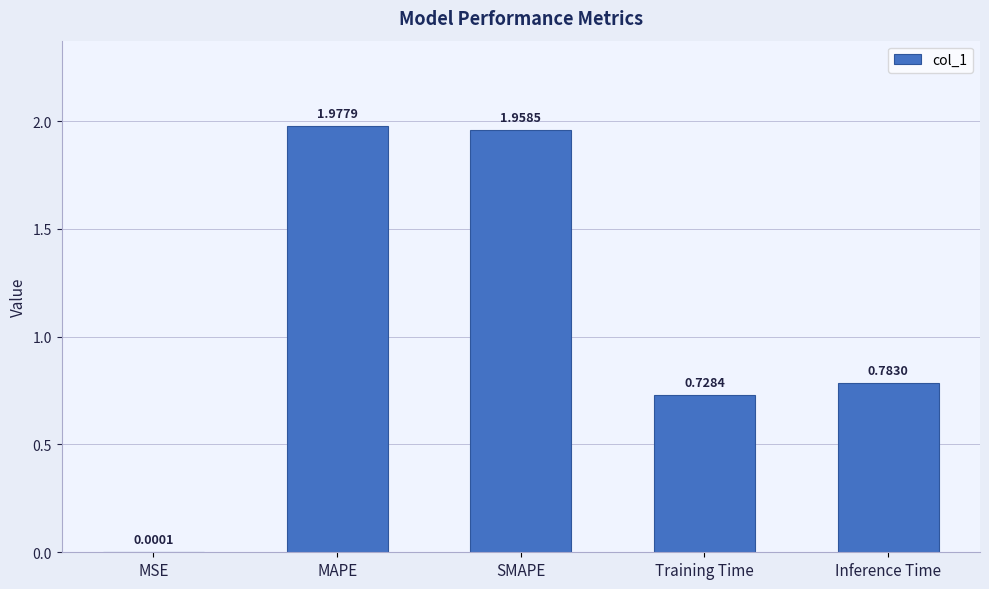

What is the sum of all values?

5.4